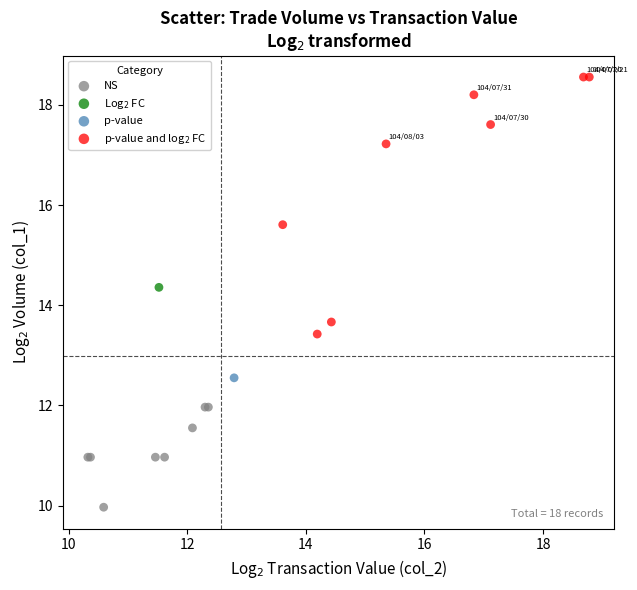

What are all the series names shown in the legend?

NS, Log$_2$ FC, p-value, p-value and log$_2$ FC